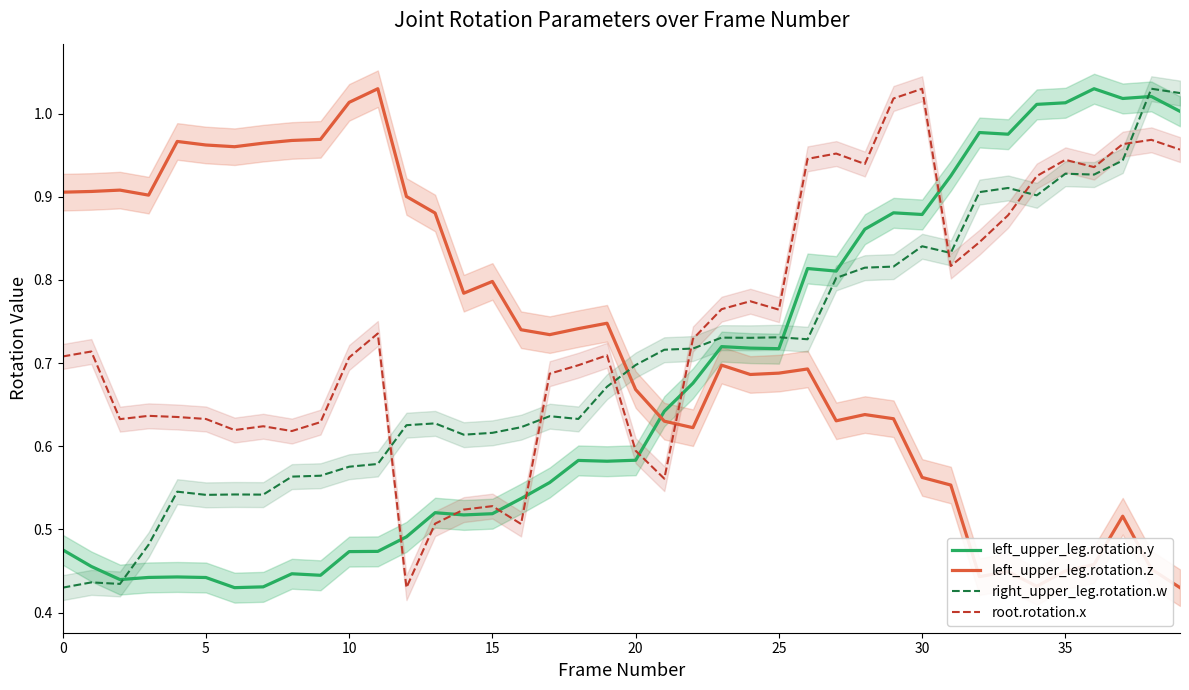

How many lines are shown in the chart?

4